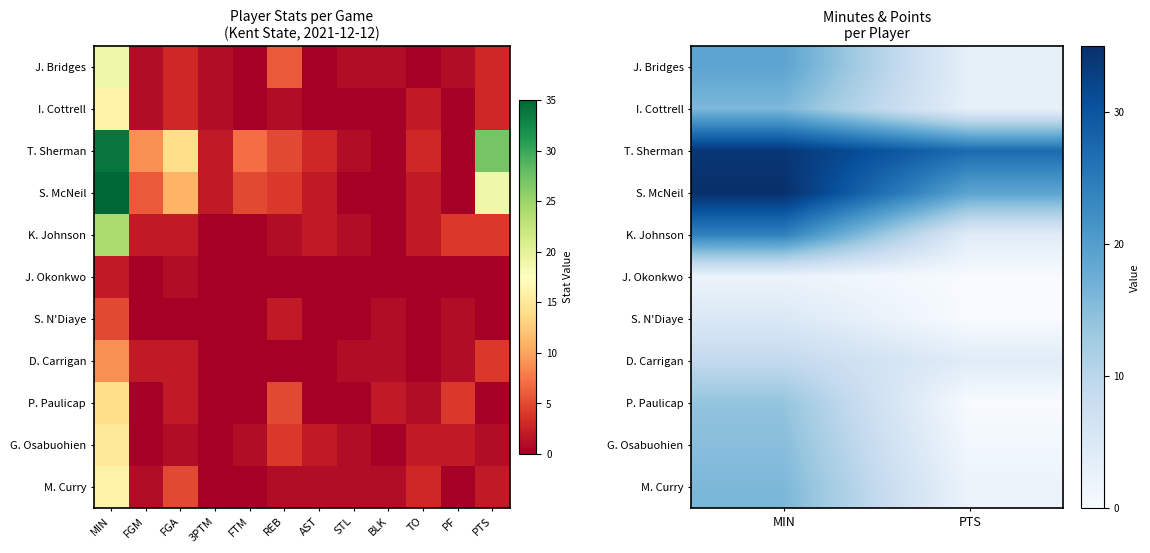

Read the D. Carrigan value at PTS.

4